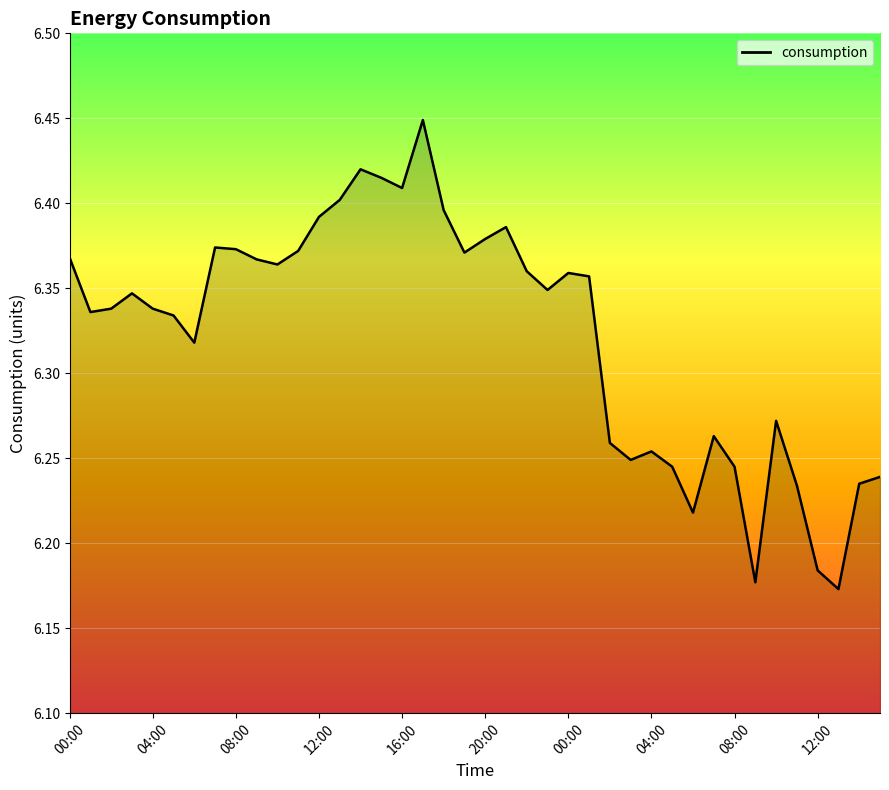

What is the difference between the maximum and minimum values?

0.3